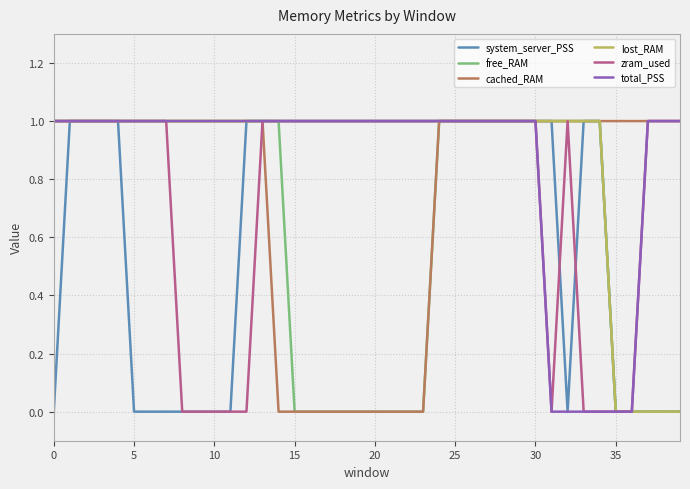

What are all the series names shown in the legend?

system_server_PSS, free_RAM, cached_RAM, lost_RAM, zram_used, total_PSS